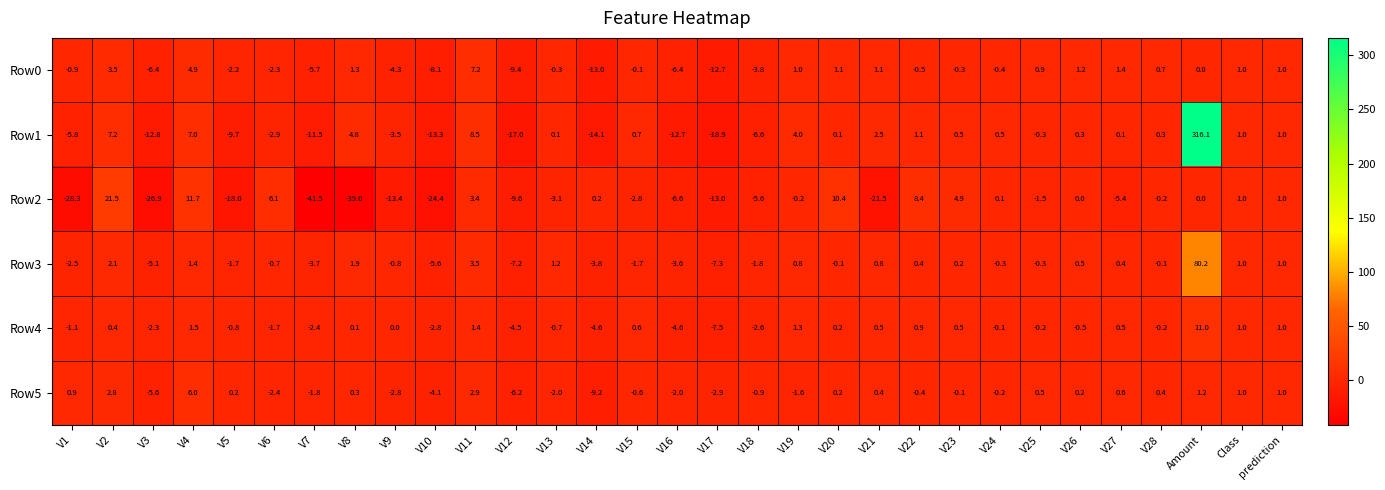

At V27, list the series in order from largest to smallest.

Row0, Row5, Row4, Row3, Row1, Row2